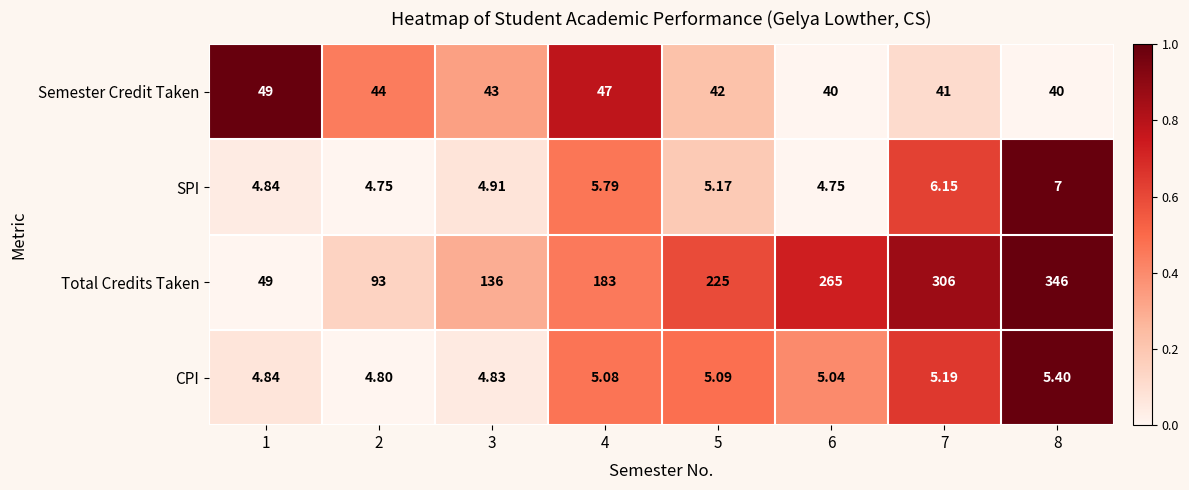

Which series has the largest range (max minus min)?

Total Credits Taken